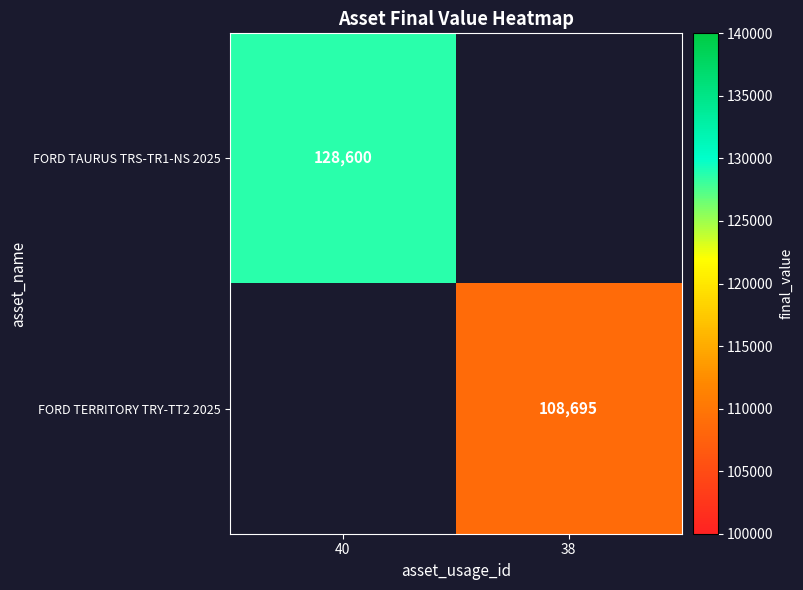

True or false: FORD TERRITORY TRY-TT2 2025 has a value of 153540.3 at 38.

False